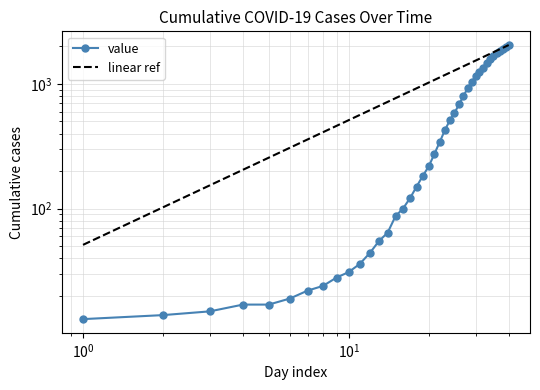

How many lines are shown in the chart?

2